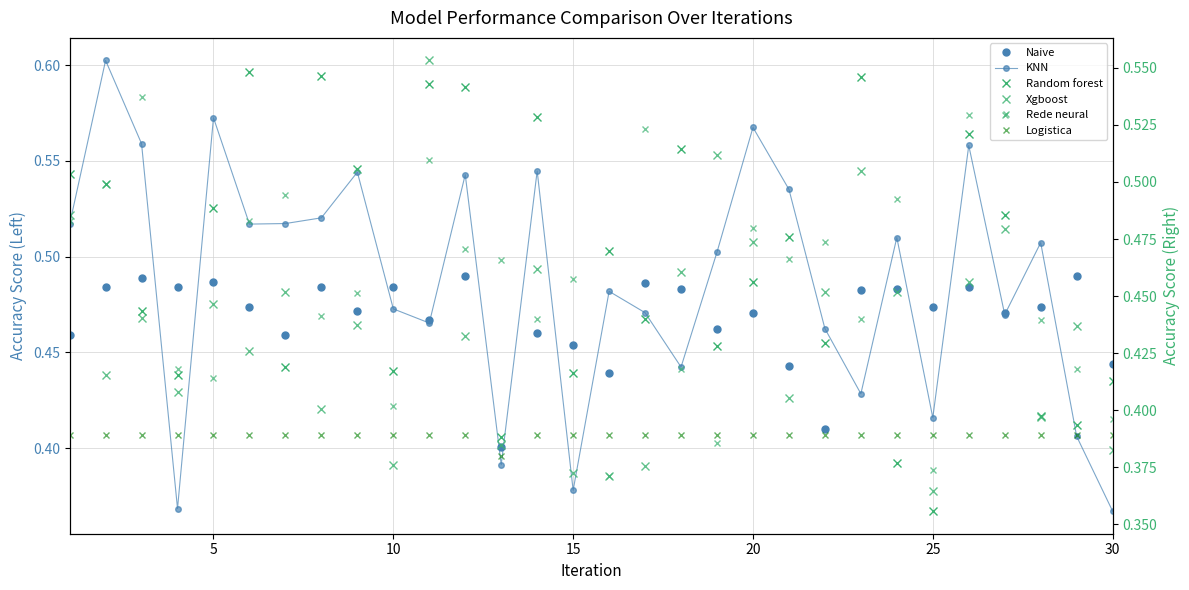

Which series changed the most between 10 and 15?

KNN